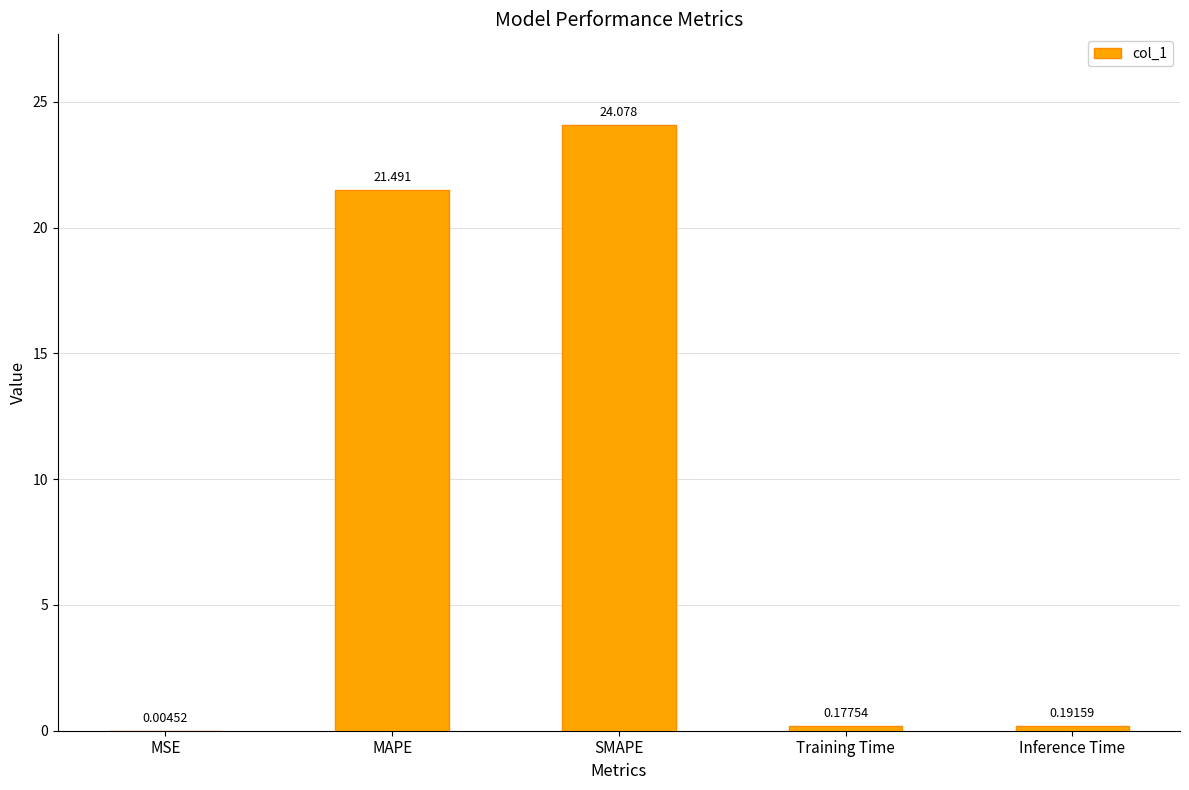

Between MSE and Inference Time, which is larger?

Inference Time